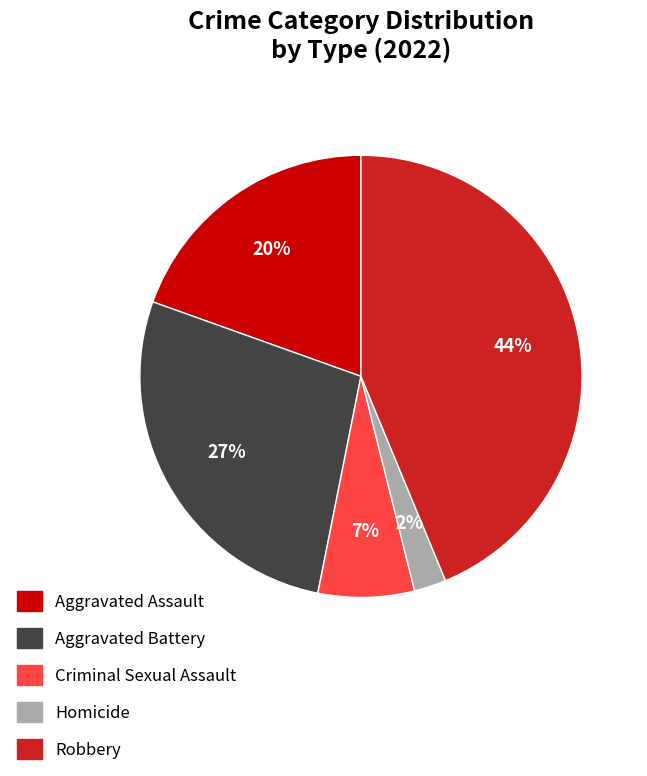

To the nearest percent, what is the average slice percentage?

20%